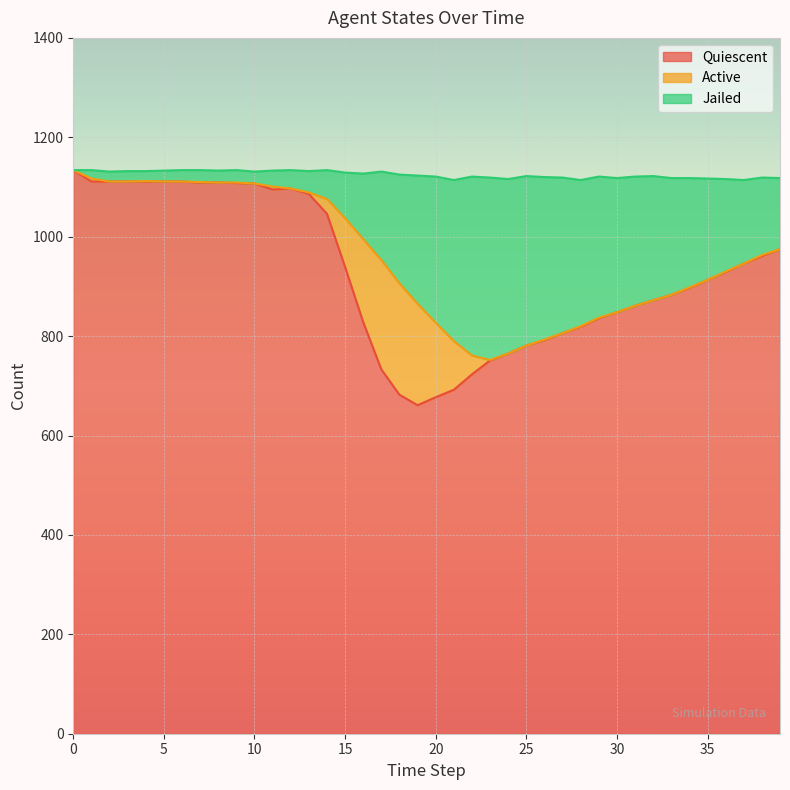

True or false: Jailed has a value of 751 at 12.

False